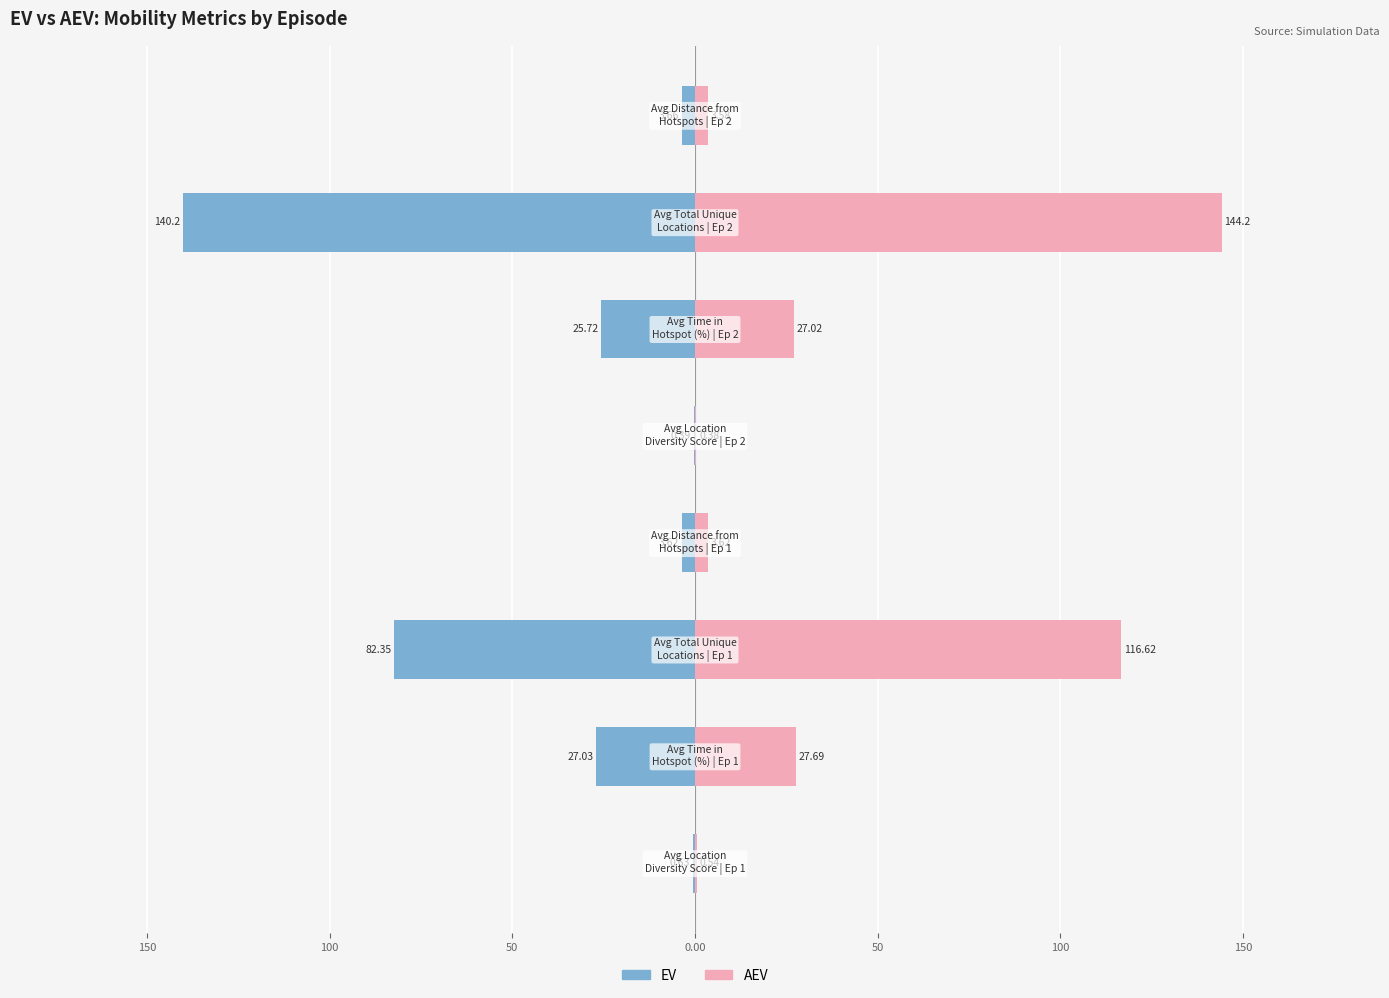

What is the lowest value of the EV series?

-140.2